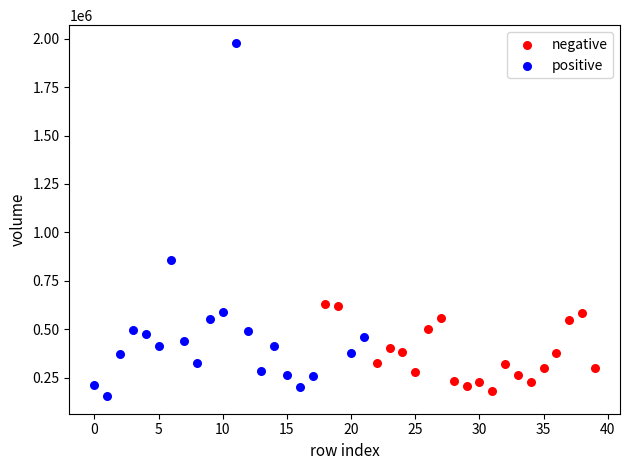

Which series reaches the maximum Y coordinate?

positive